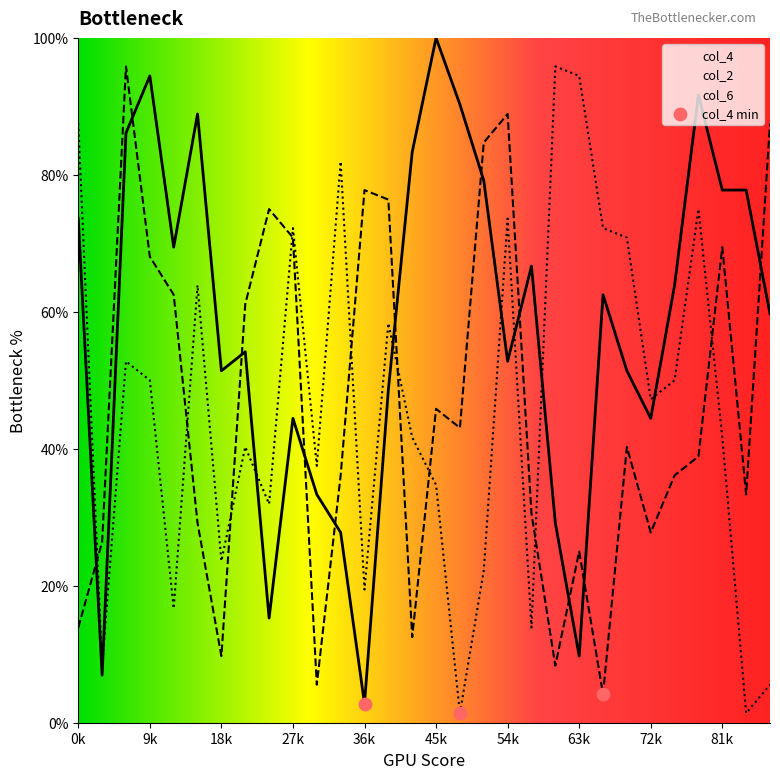

What are all the series names shown in the legend?

col_4, col_2, col_6